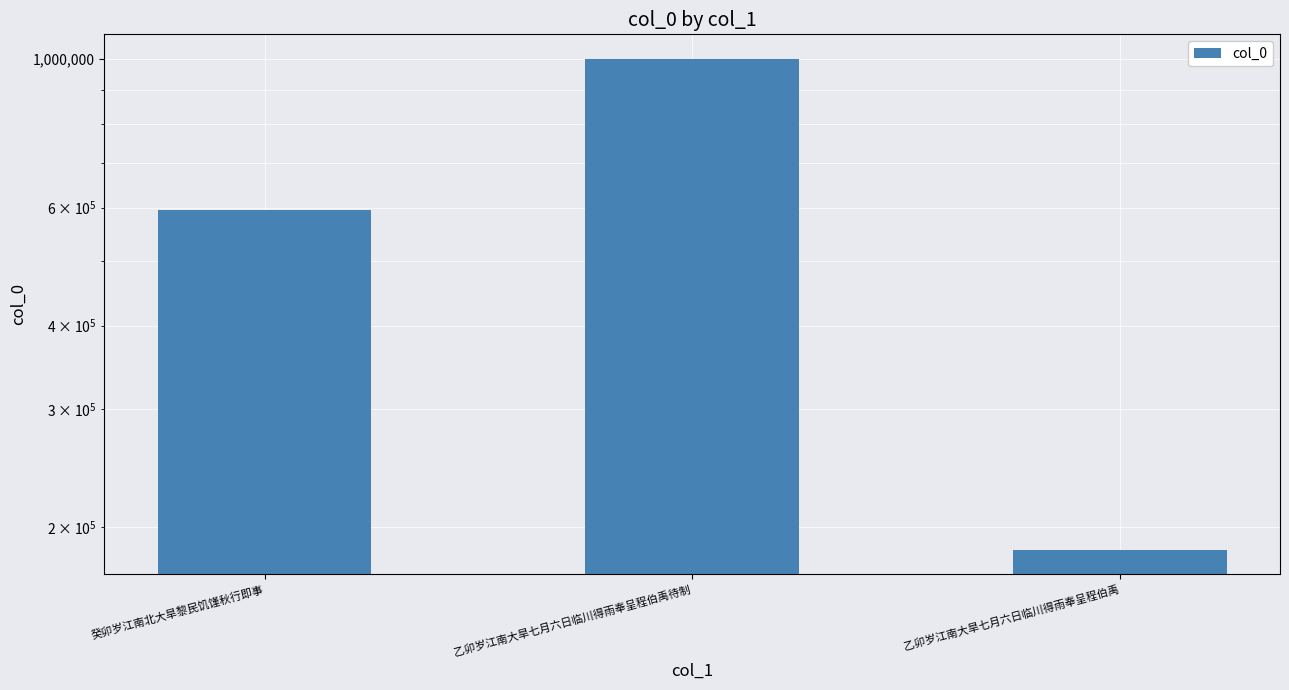

What is the maximum value shown in the chart?

1000771